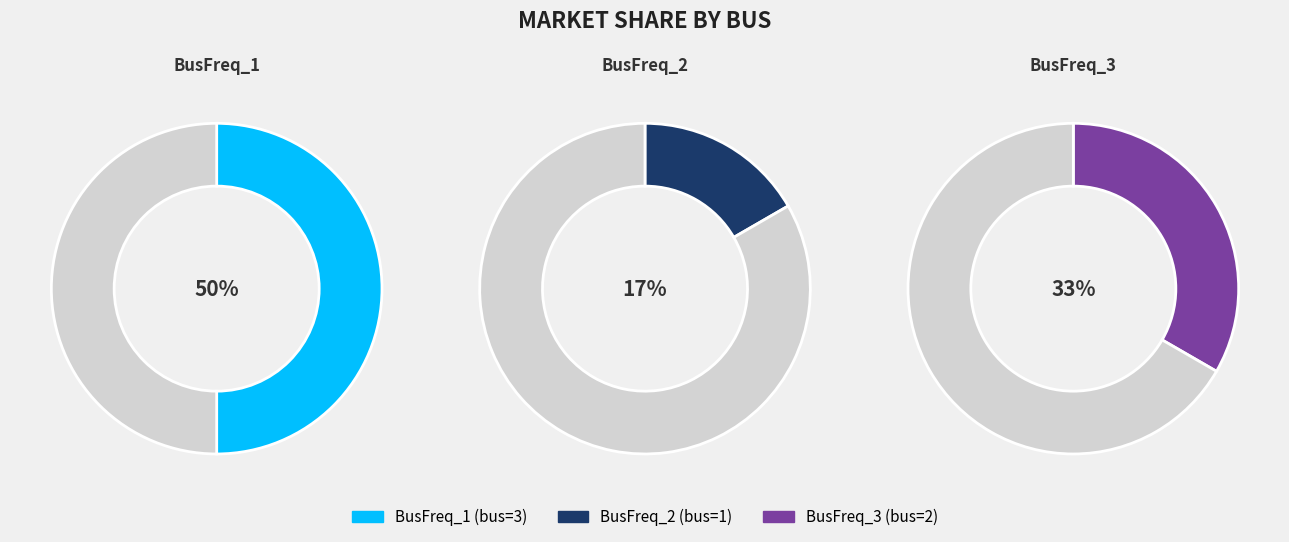

Is there a majority slice in this chart?

No